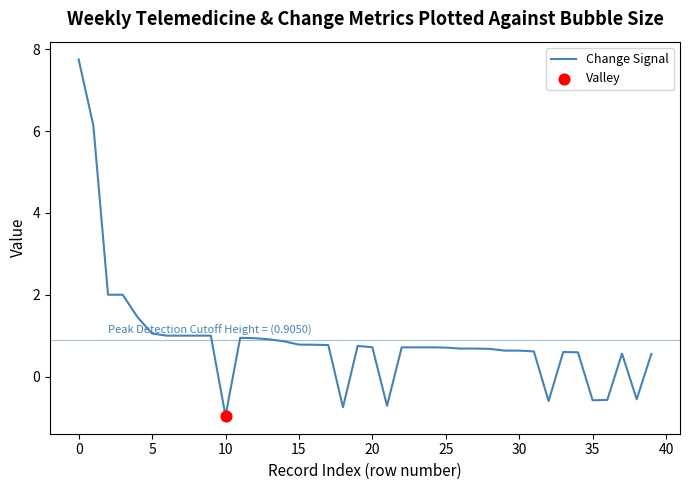

What is the difference between the maximum and minimum values?

8.7